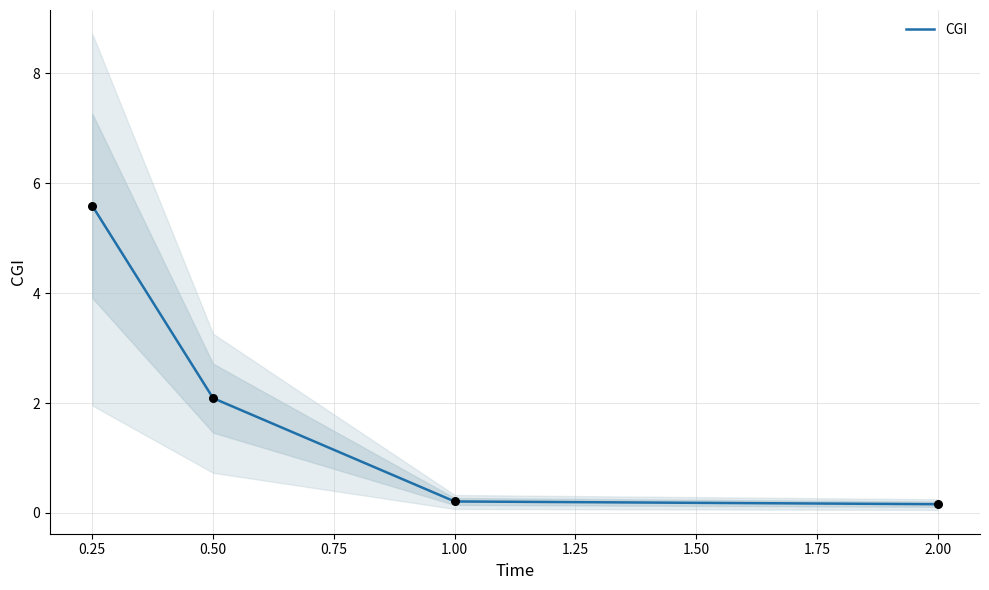

True or false: CGI has a value of 2.1 at 0.50.

True